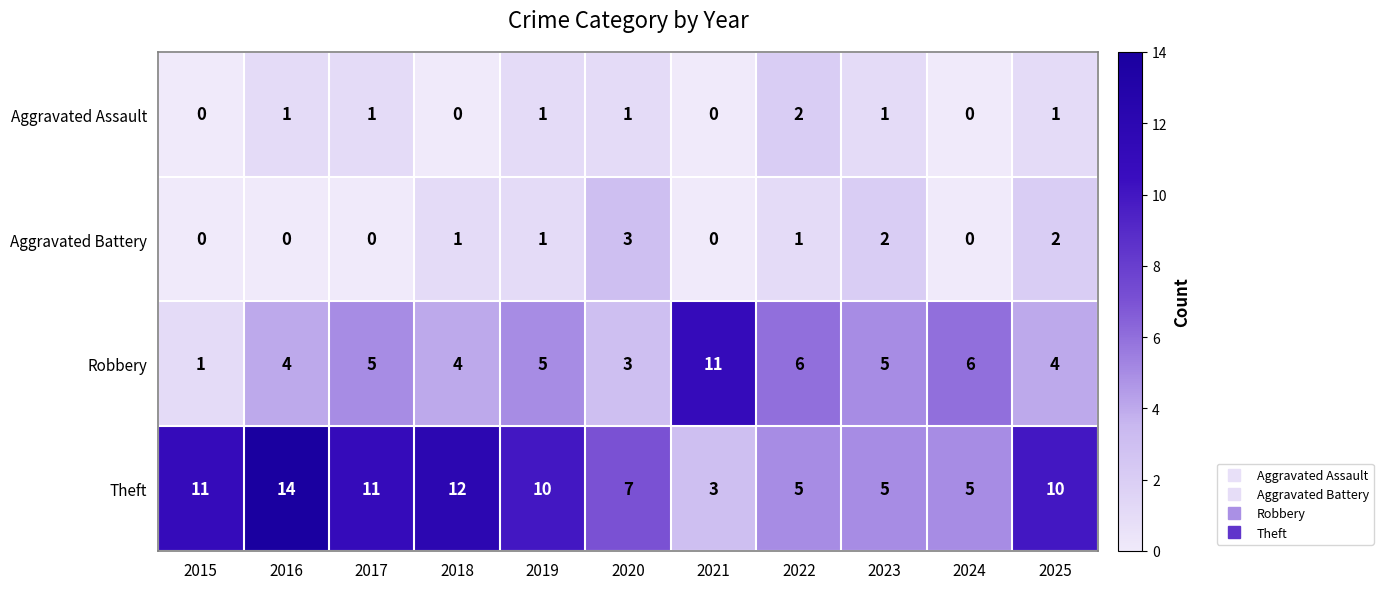

What is the difference between the maximum and minimum values in the Robbery series?

10